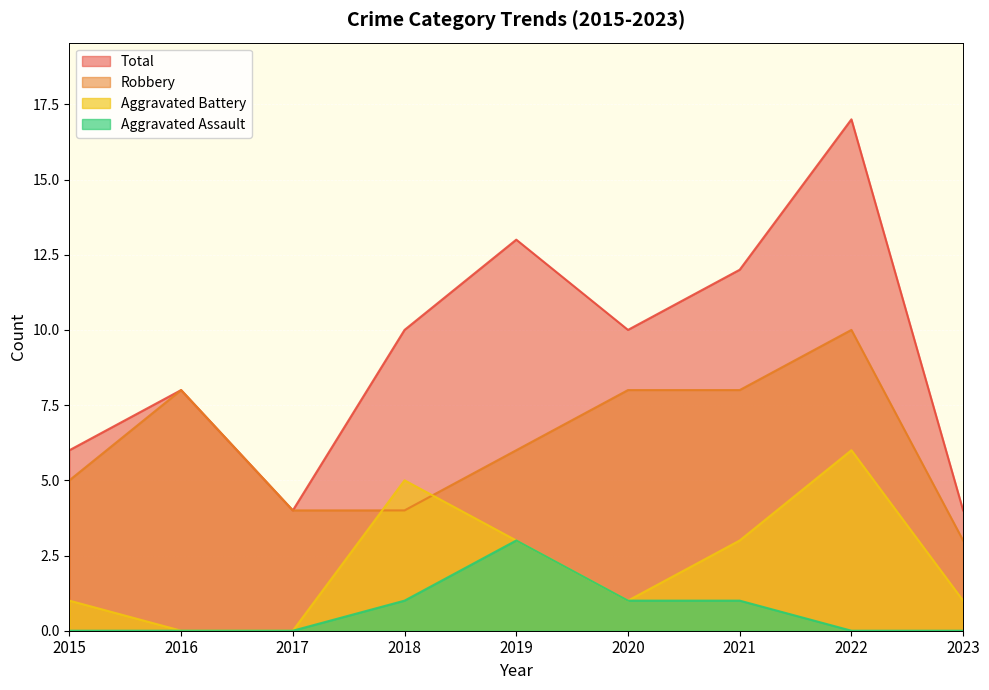

What is the difference between the Total values at 2022 and 2016?

9